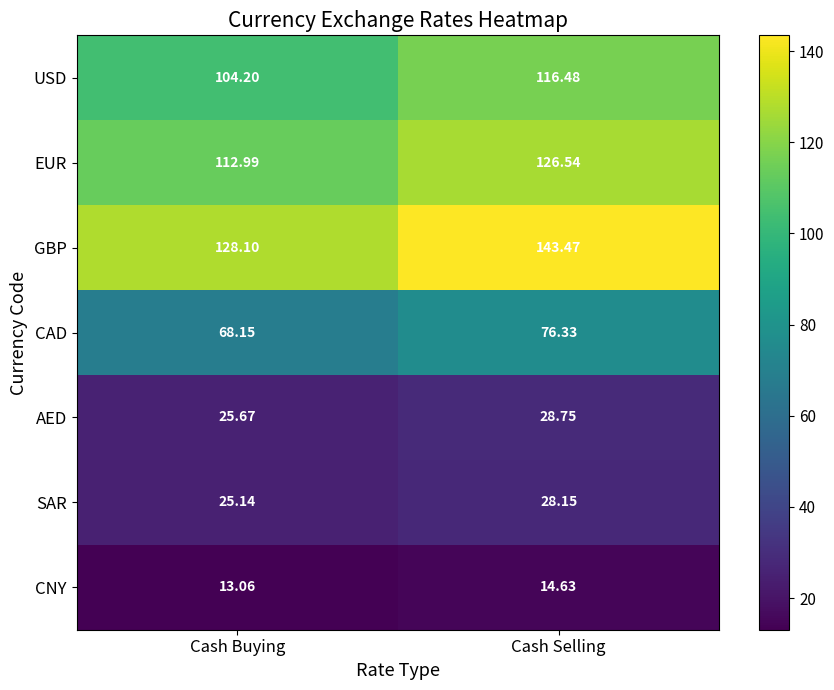

Which series has the widest spread of values?

GBP